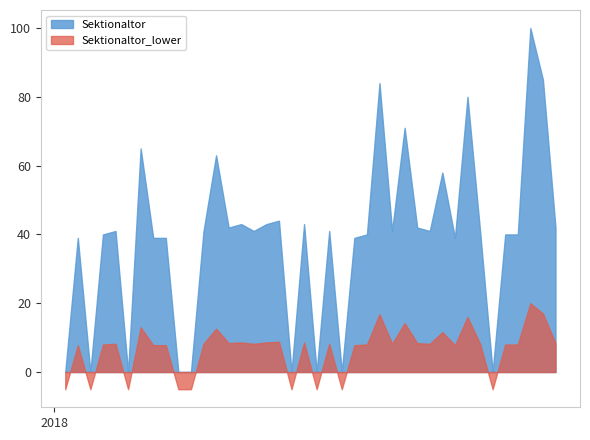

What is the label of the 8th point from the left?

2018-02-25